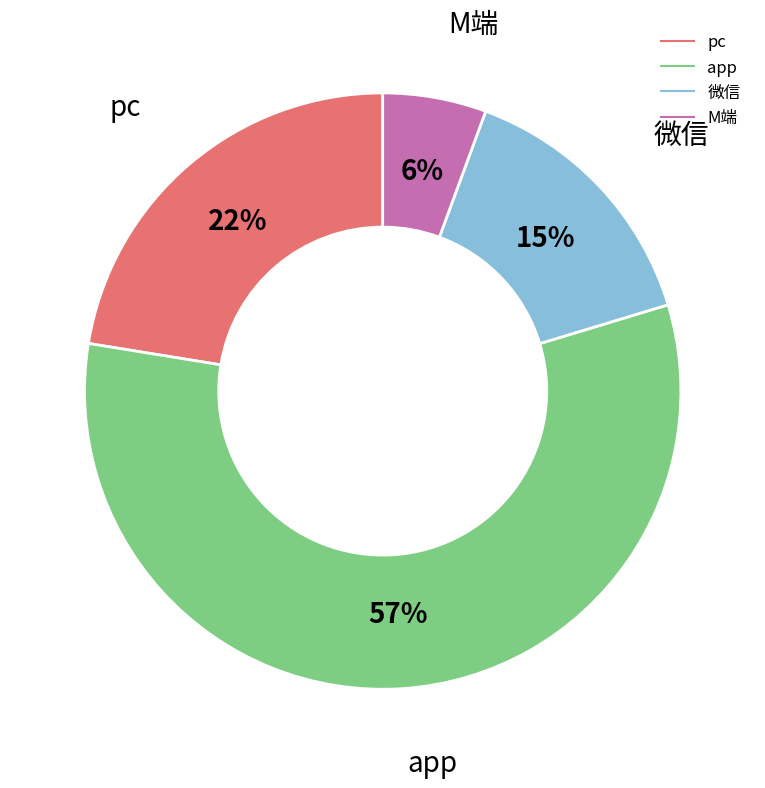

Rank the categories by value from highest to lowest.

app, pc, 微信, M端